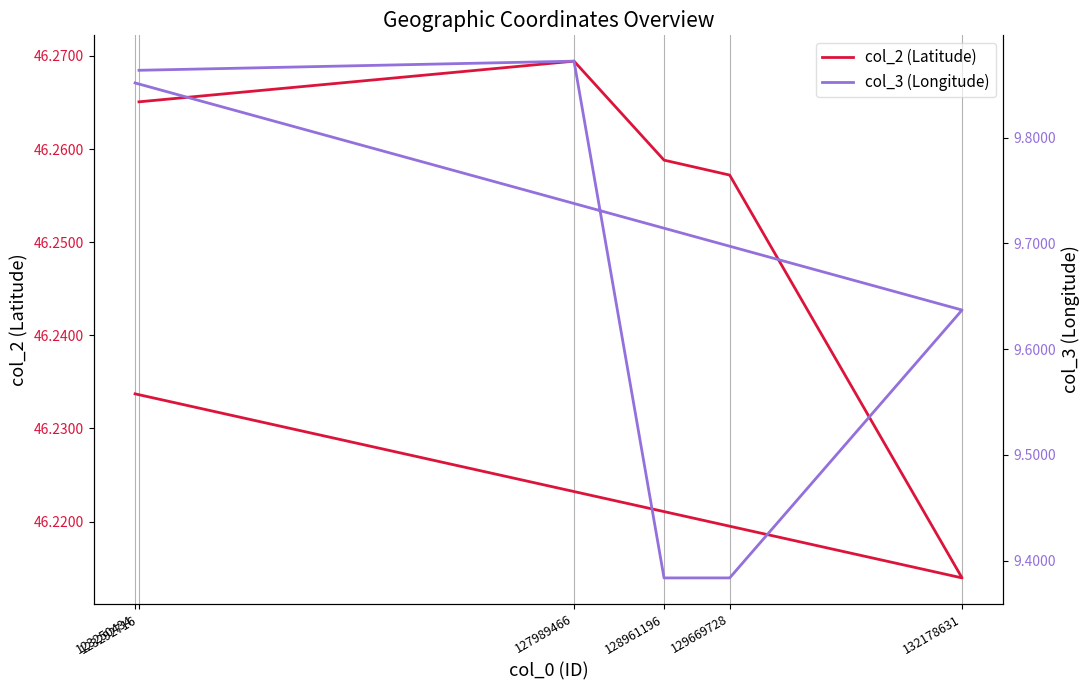

Rank the series at 132178631 from highest to lowest value.

col_2 (Latitude), col_3 (Longitude)